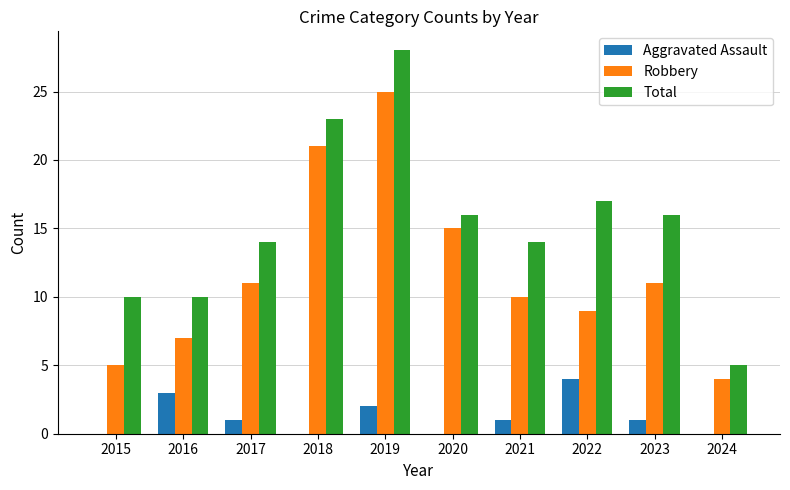

What is the spread (max minus min) of values at 2017?

13